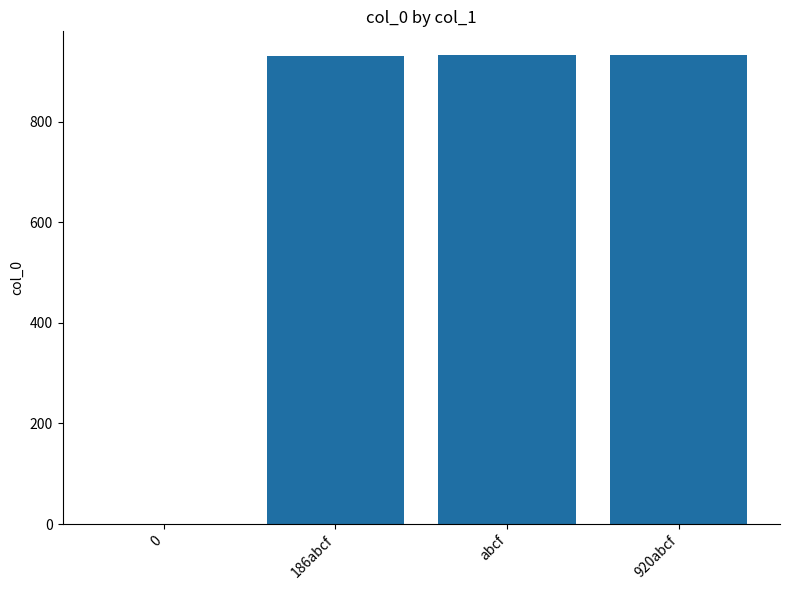

What is the sum of the values at abcf and 186abcf?

1863